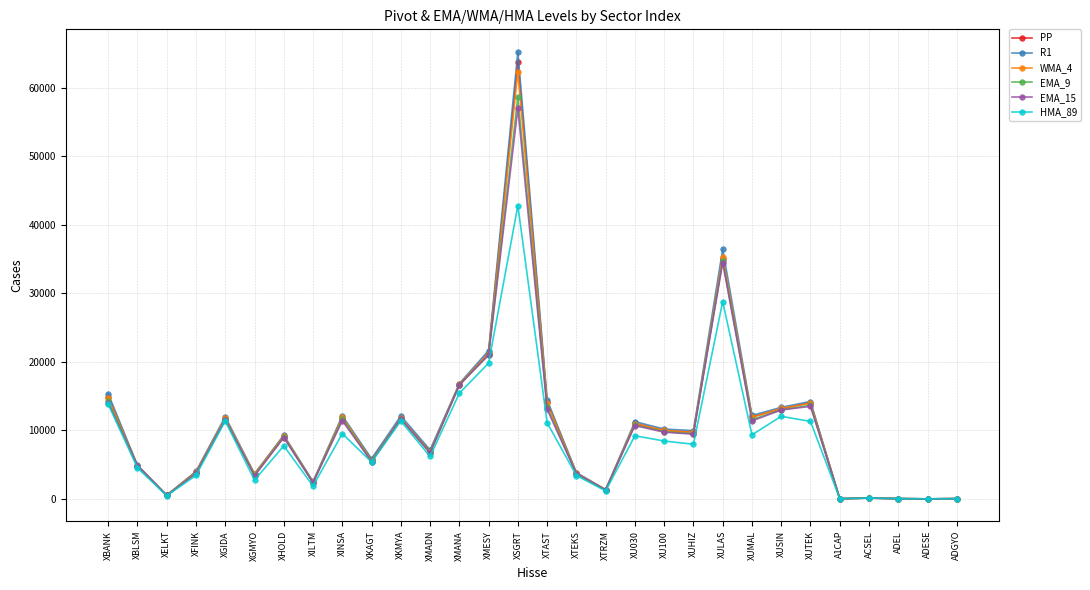

What are all the series names shown in the legend?

PP, R1, WMA_4, EMA_9, EMA_15, HMA_89